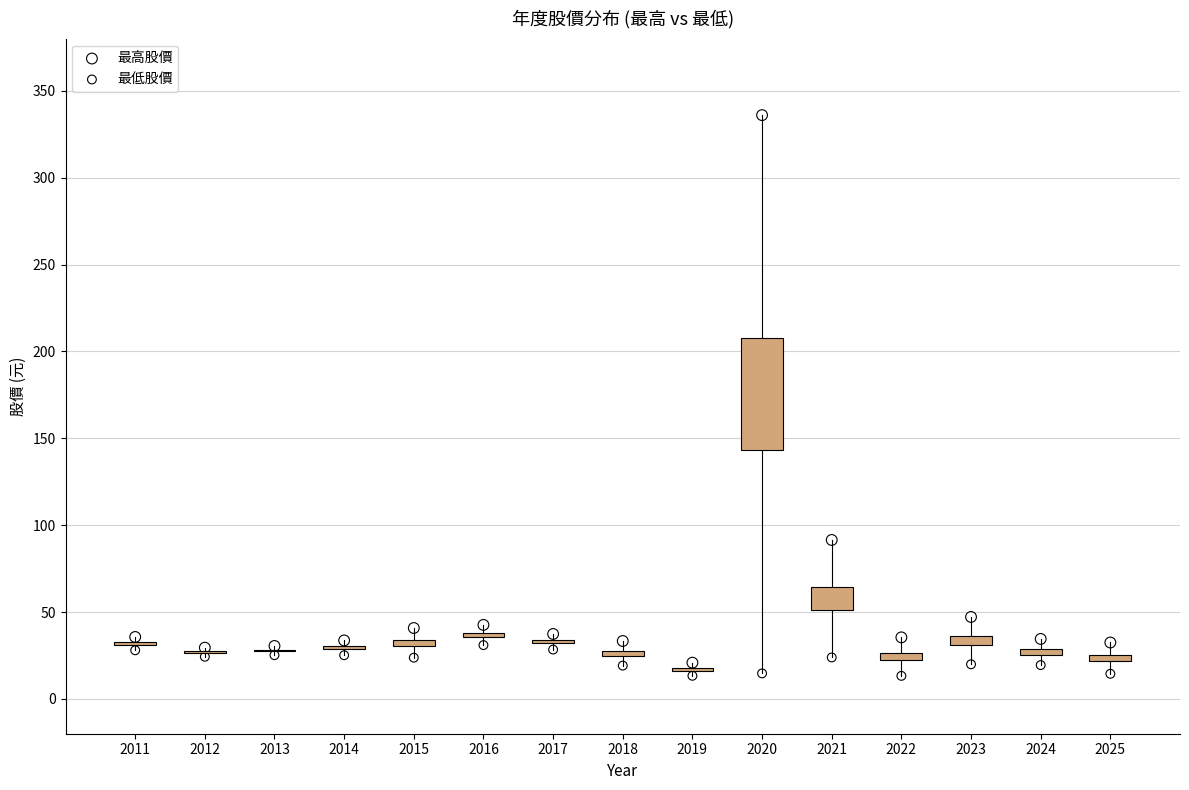

Which series has the largest Y range (max minus min)?

最高股價